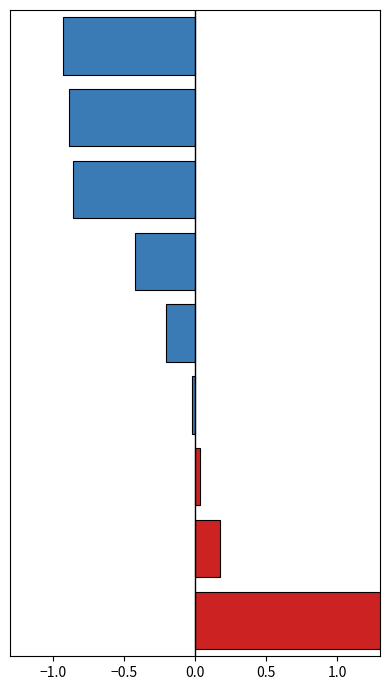

How many distinct data groups are displayed?

1